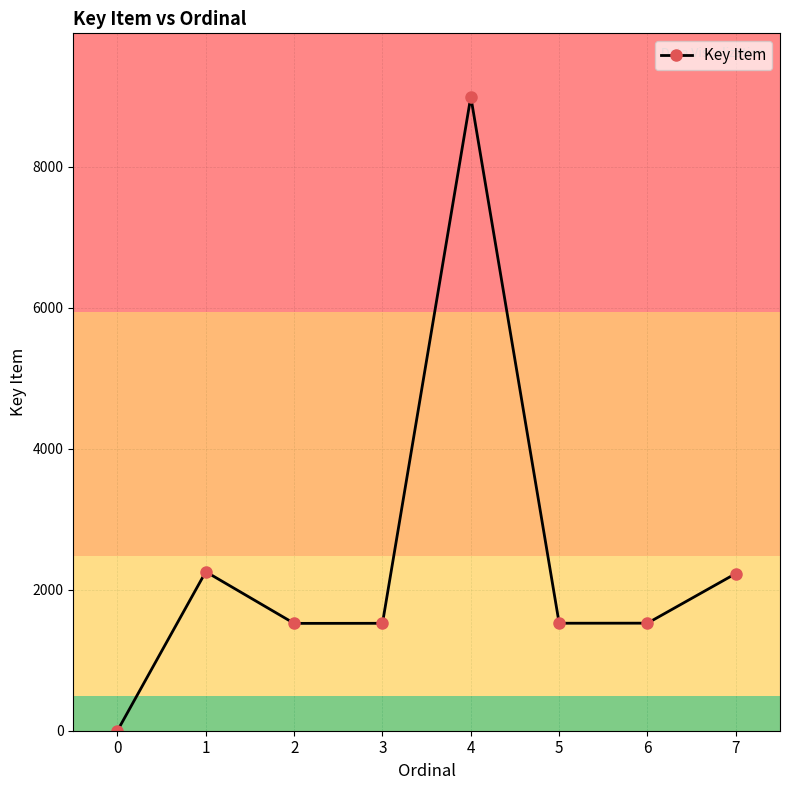

Approximately how many times larger is the value at 1 compared to 5?

1.5